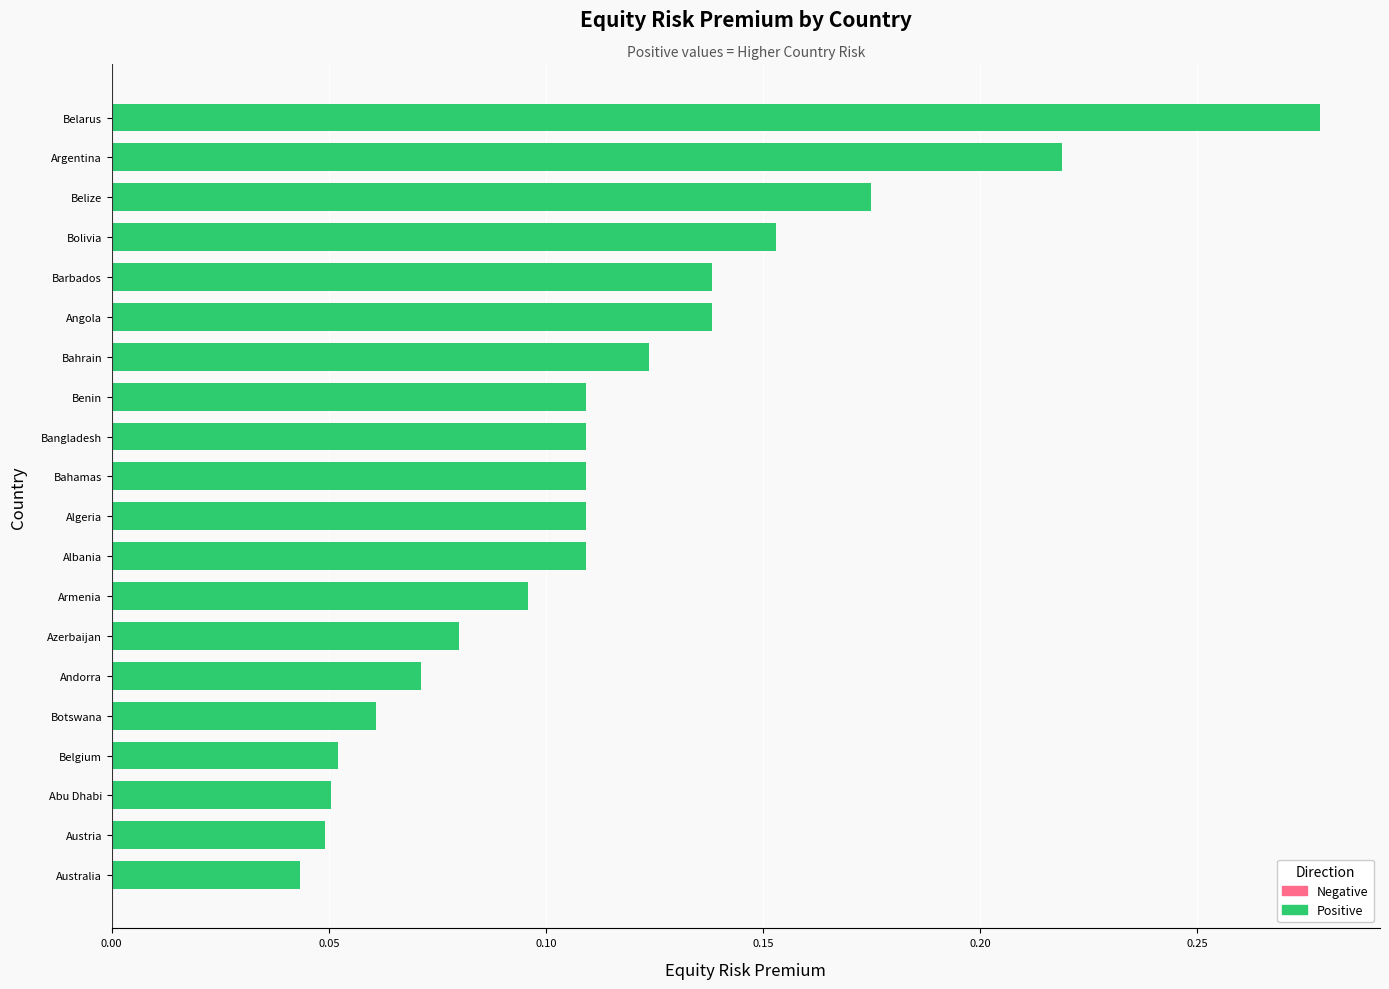

What is the difference between the values at Angola and Botswana?

0.1